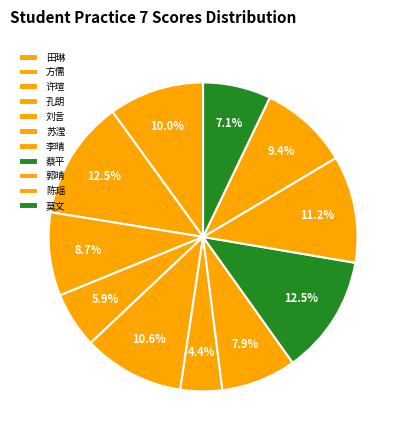

How many segments does this pie chart have?

11